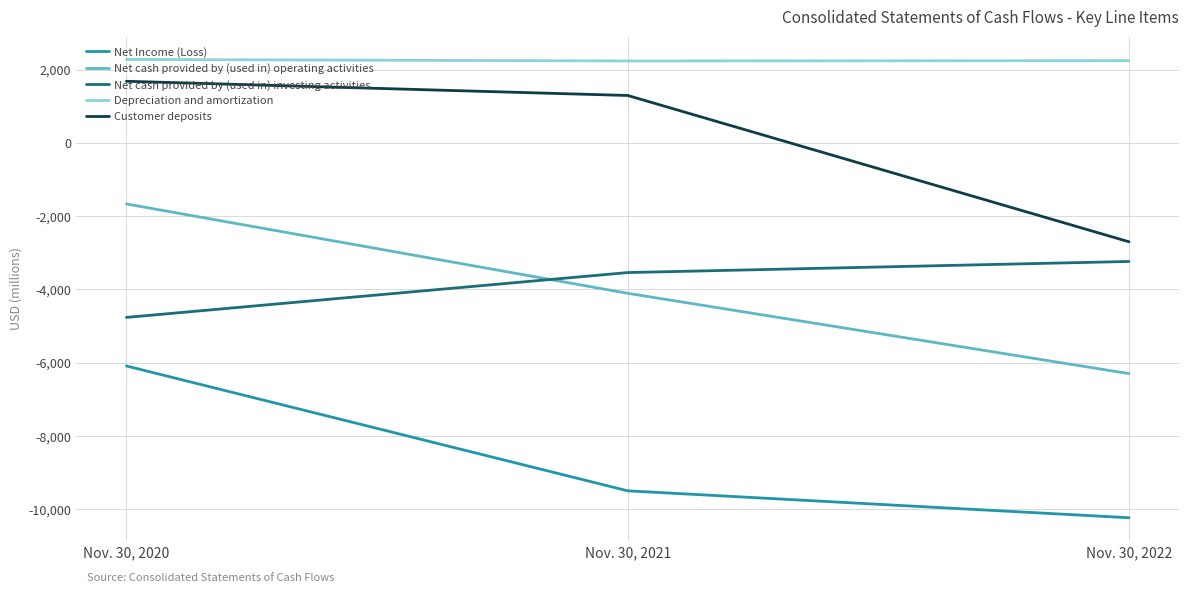

What are all the series names shown in the legend?

Net Income (Loss), Net cash provided by (used in) operating activities, Net cash provided by (used in) investing activities, Depreciation and amortization, Customer deposits